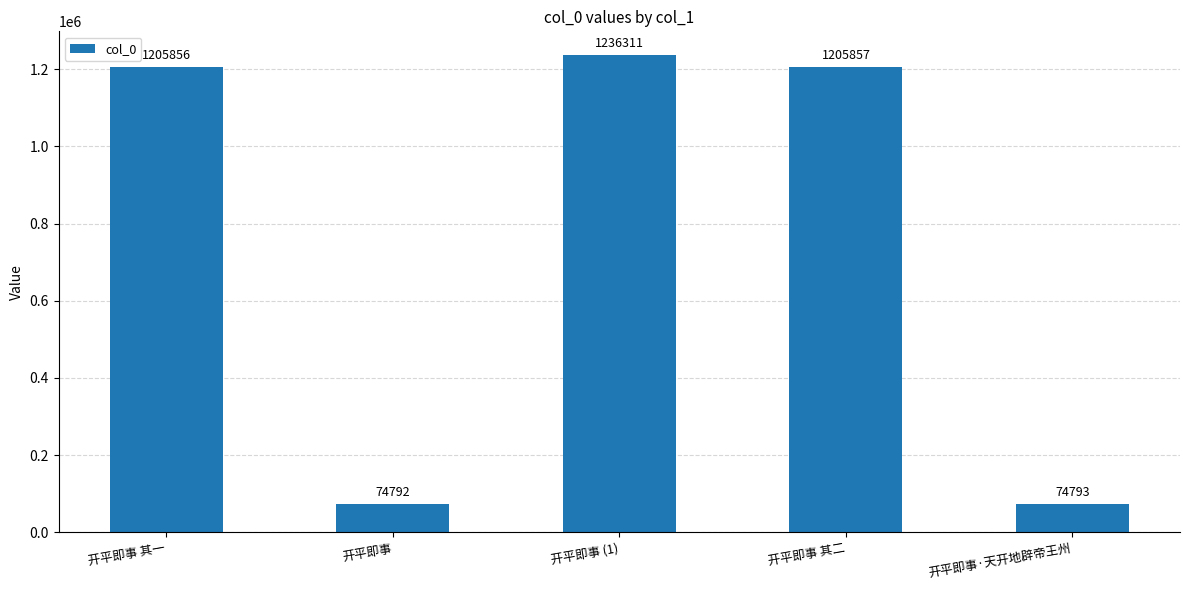

What is the approximate value at 开平即事 (1), to the nearest 100?

1236300